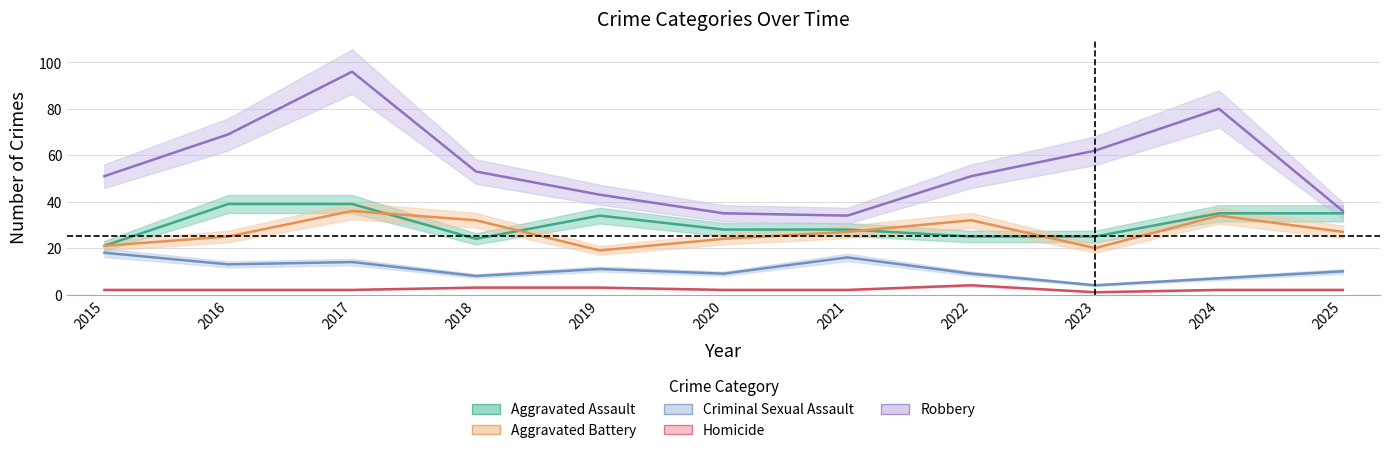

How many series are shown in this chart?

5